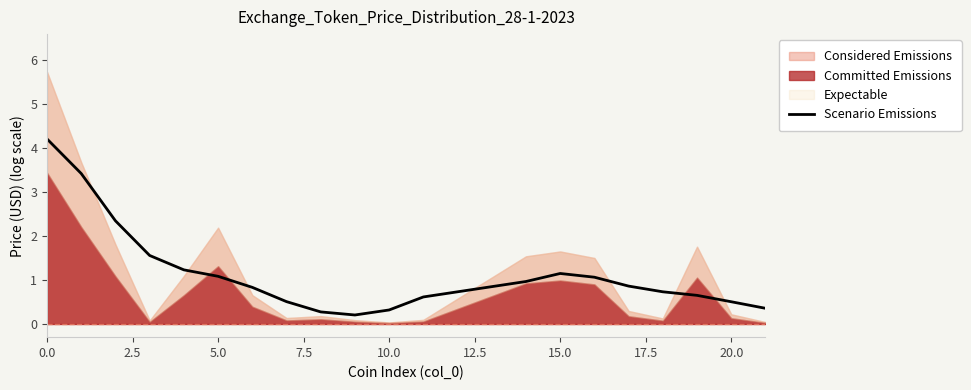

Is it true that Scenario Emissions equals 0.5 at 20.0?

True